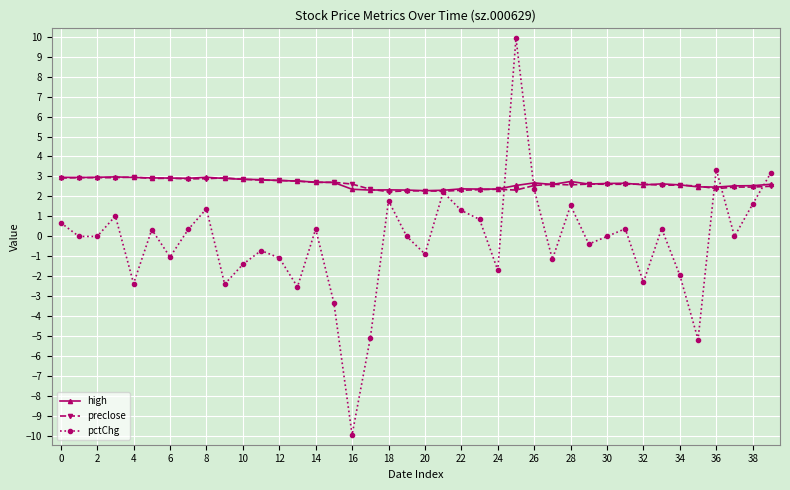

What is the maximum value for high?

3.0